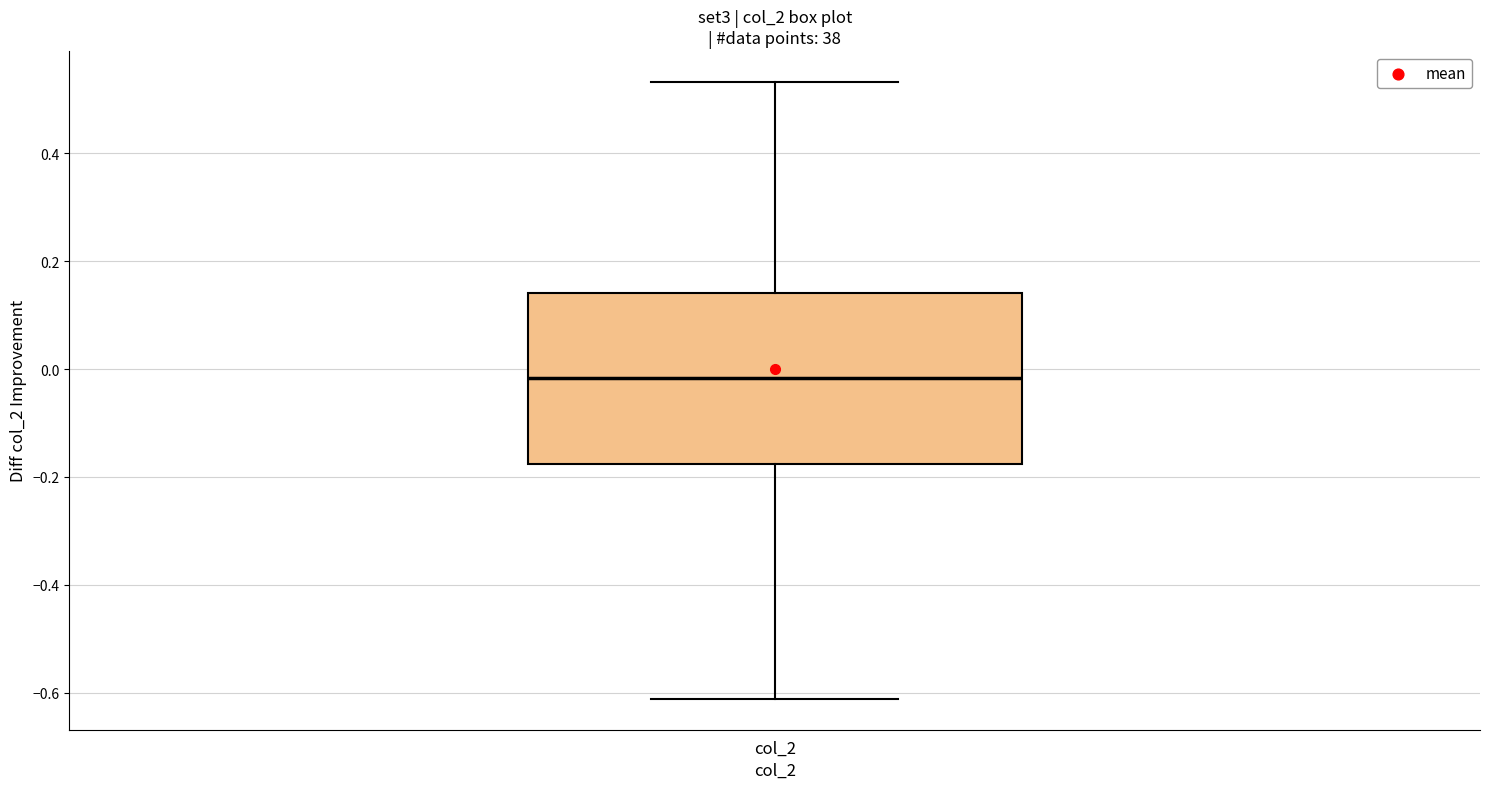

Where does the lower whisker of the box for col_2 end on the y-axis? The values are not printed on the chart, so give them approximately, as read against the axis.

-0.62